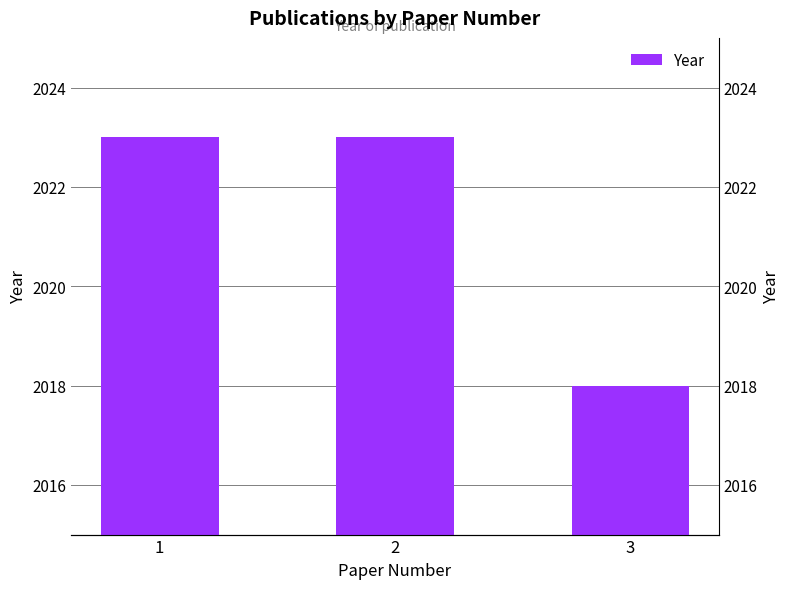

At which label is the value closest to 2020?

3